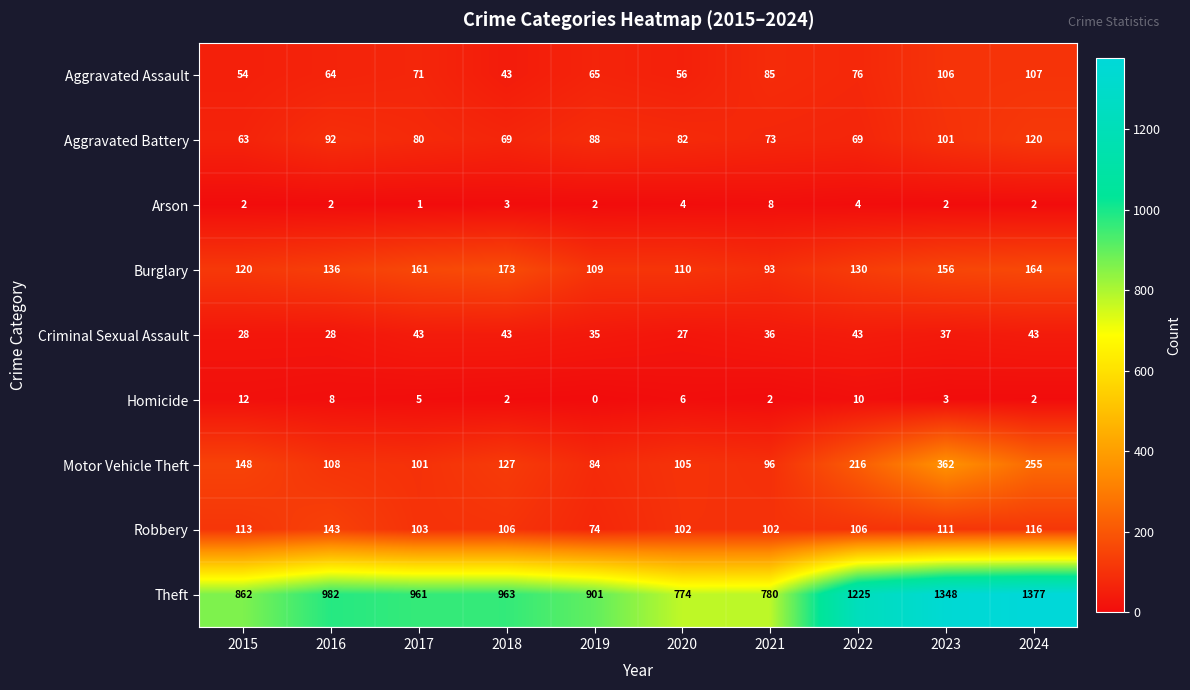

Where does the Robbery series first go above 106?

2015